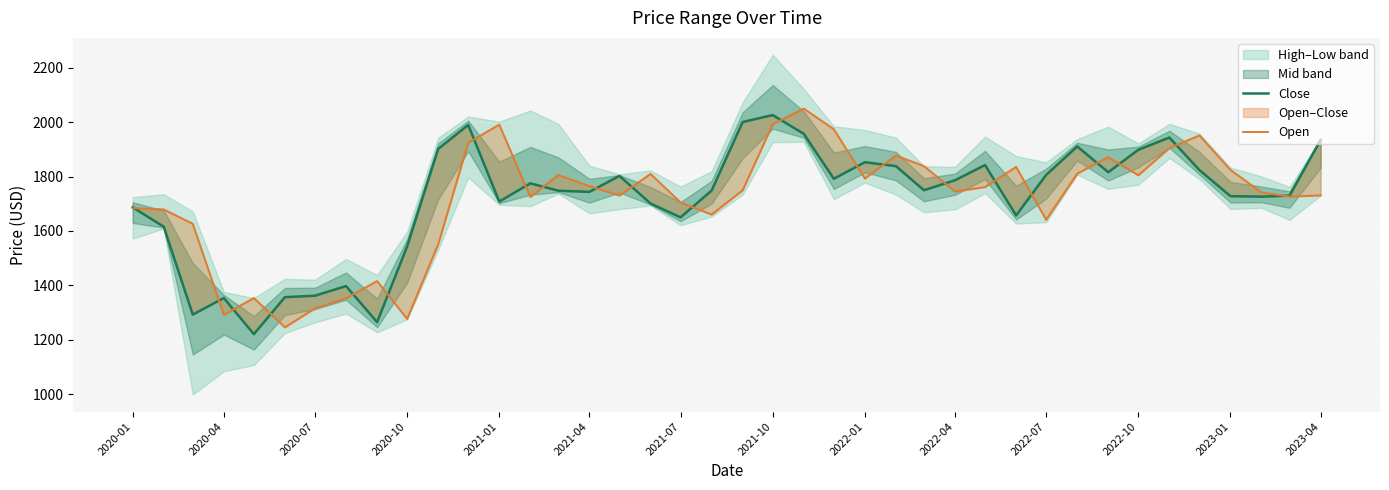

What is the value of the Open point at the 32nd from the left?

1810.4